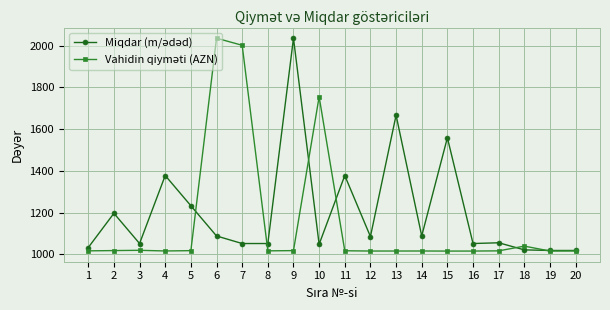

At which category is the sum across all series the highest?

6